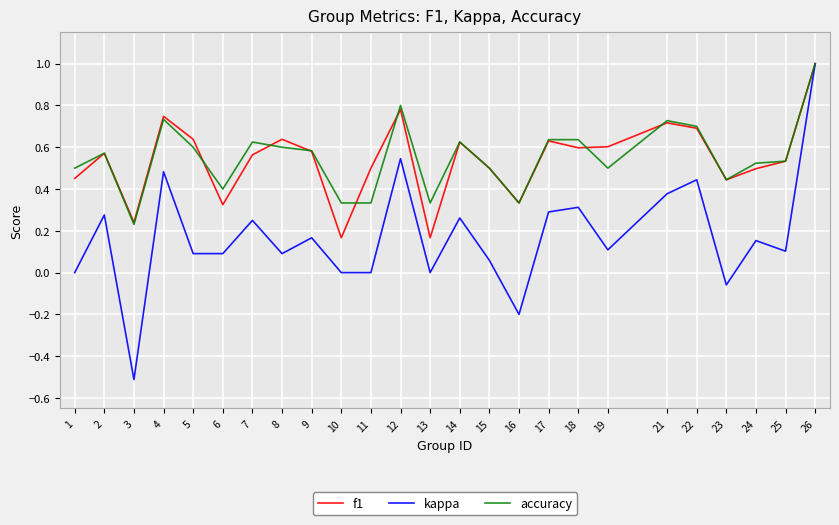

Between 6 and 24, which series saw the biggest shift?

f1